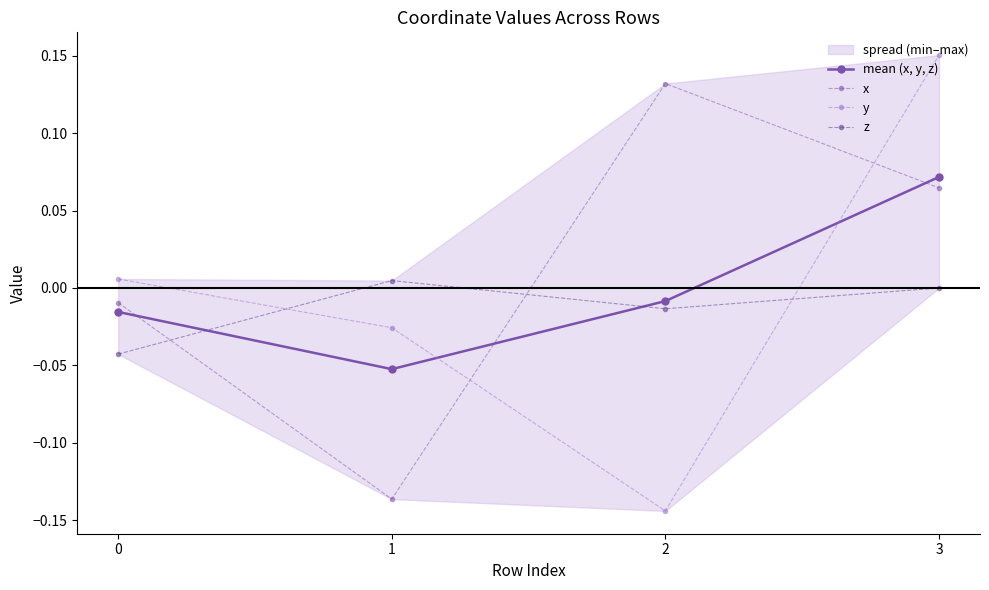

How many negative values does the x series have?

2